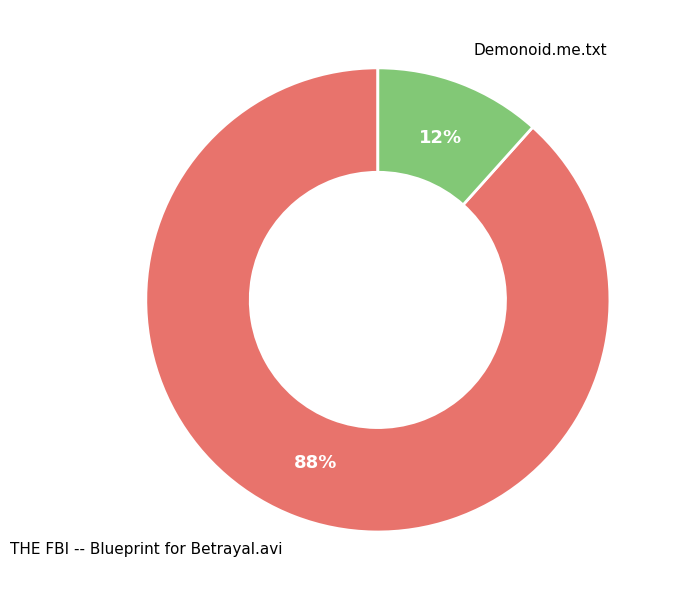

To the nearest percent, what is the average slice percentage?

50%